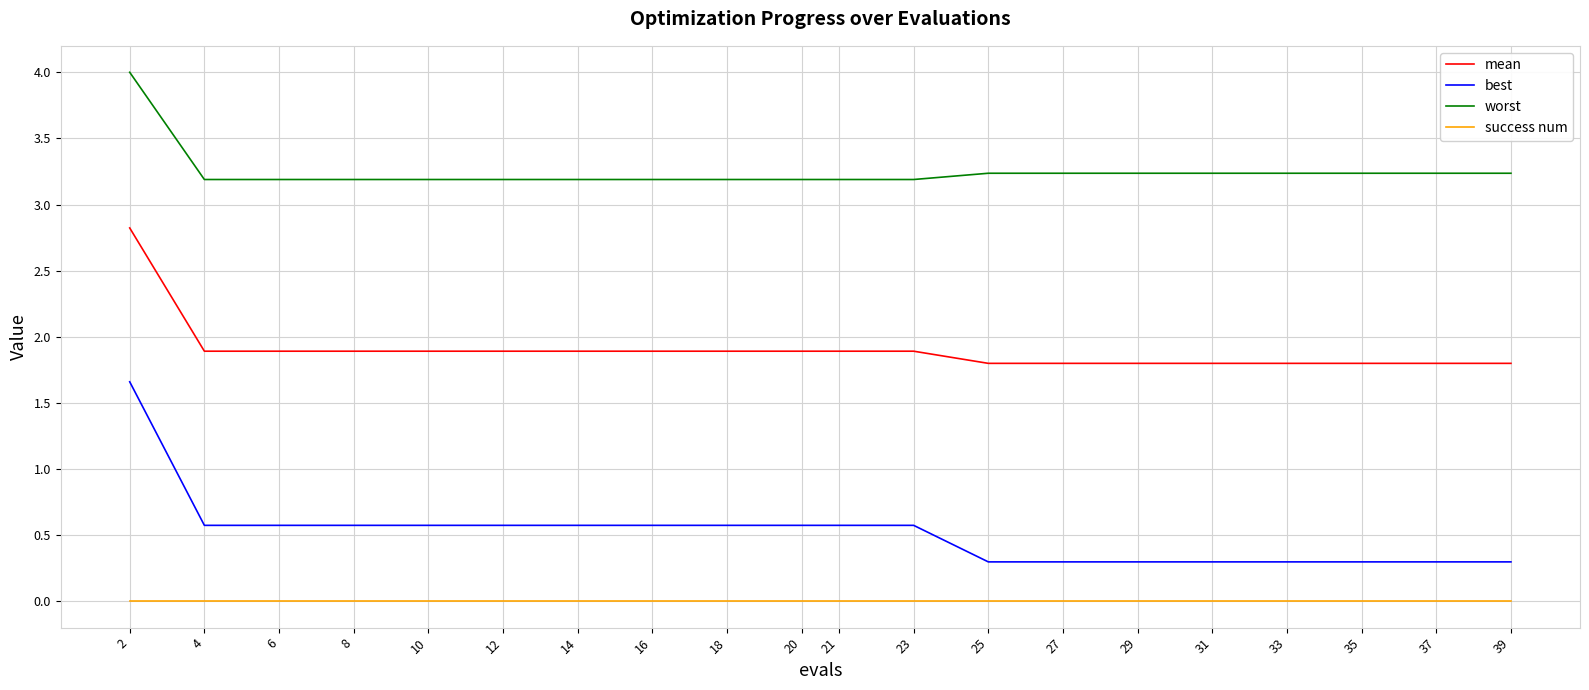

Read the best value at 25.

0.3